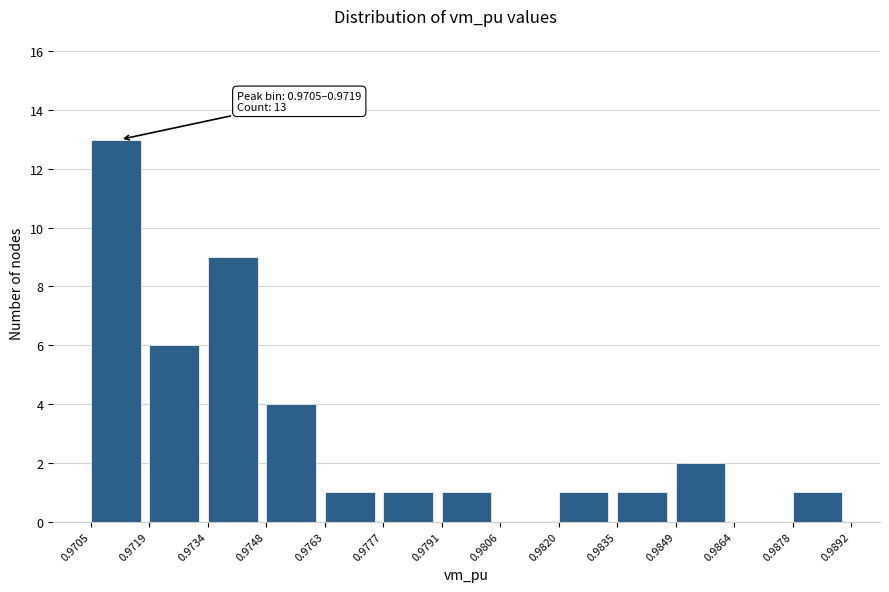

Which range on the x-axis has the tallest bar?

0.9705 to 0.9719